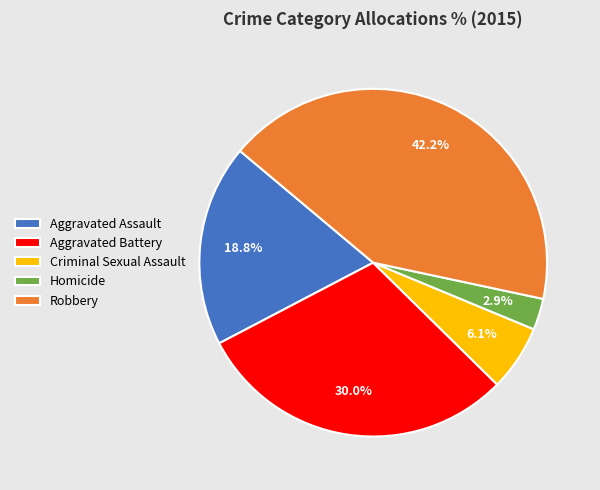

Approximately how many times larger is the value at Aggravated Assault compared to Homicide?

6.5